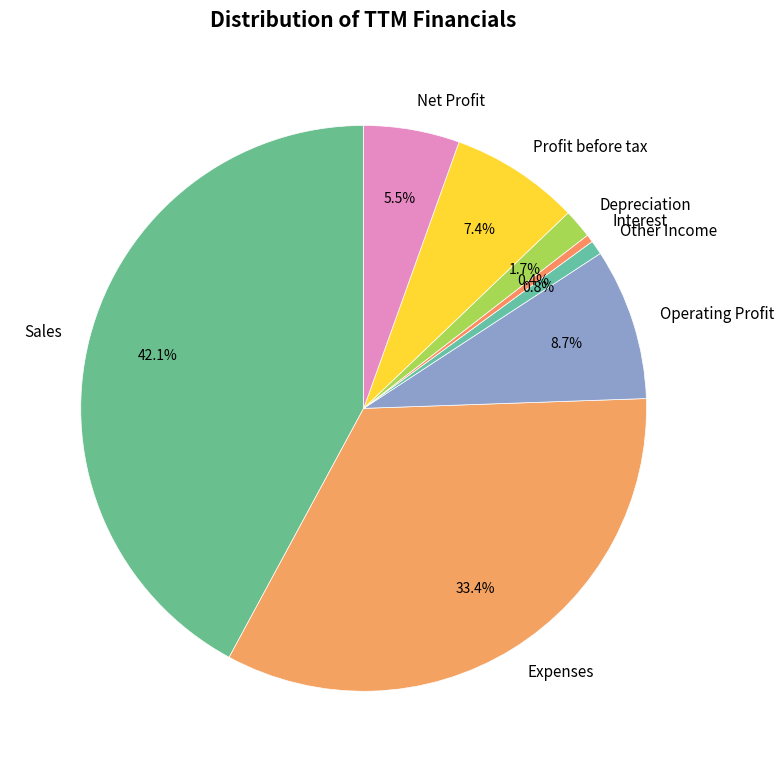

Which category has the biggest portion of the pie?

Sales